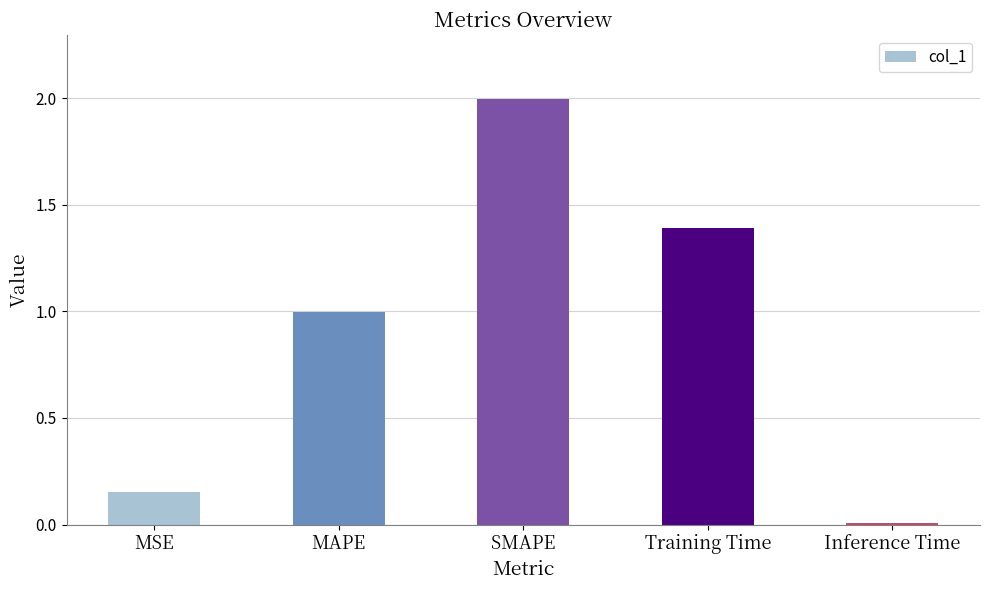

Where is the data nearest to the value 1?

MAPE